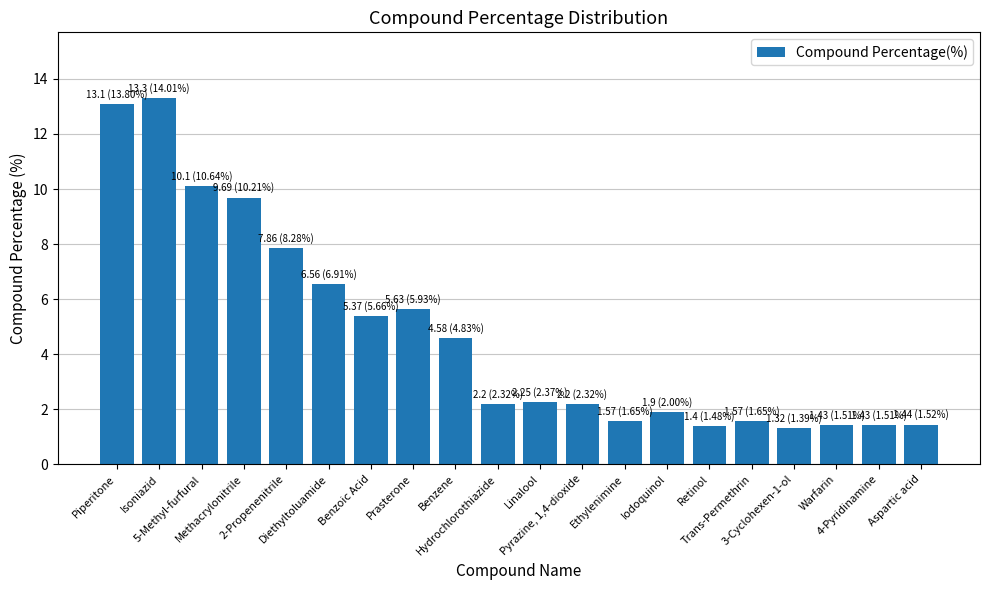

What is the value of the 9th bar from the left?

4.6